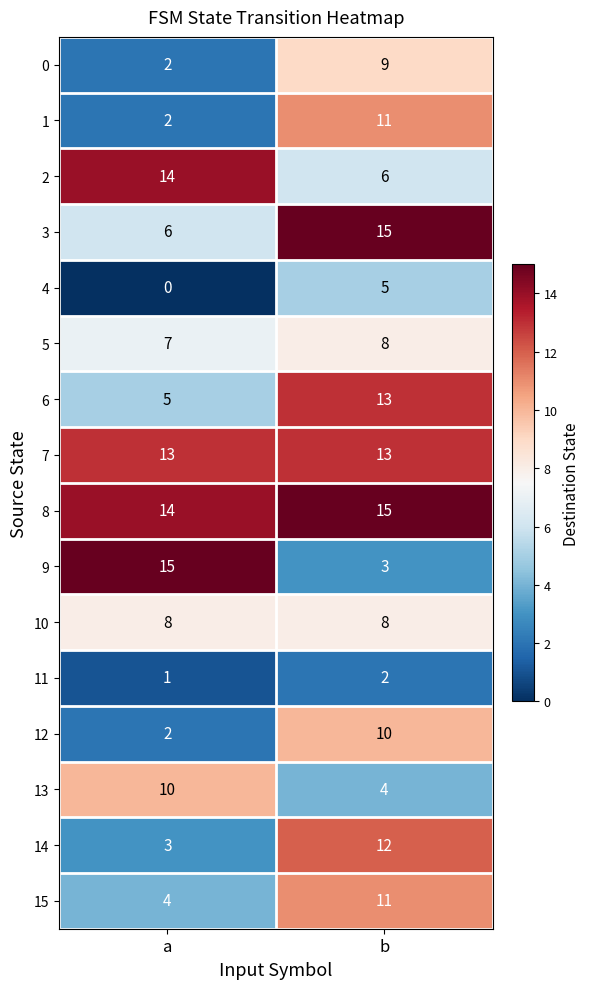

At which label does 14 reach its peak?

b